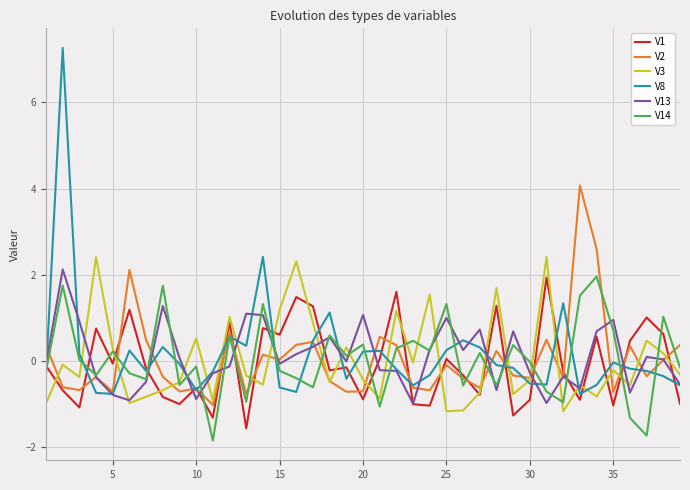

Which series has the largest range (max minus min)?

V8